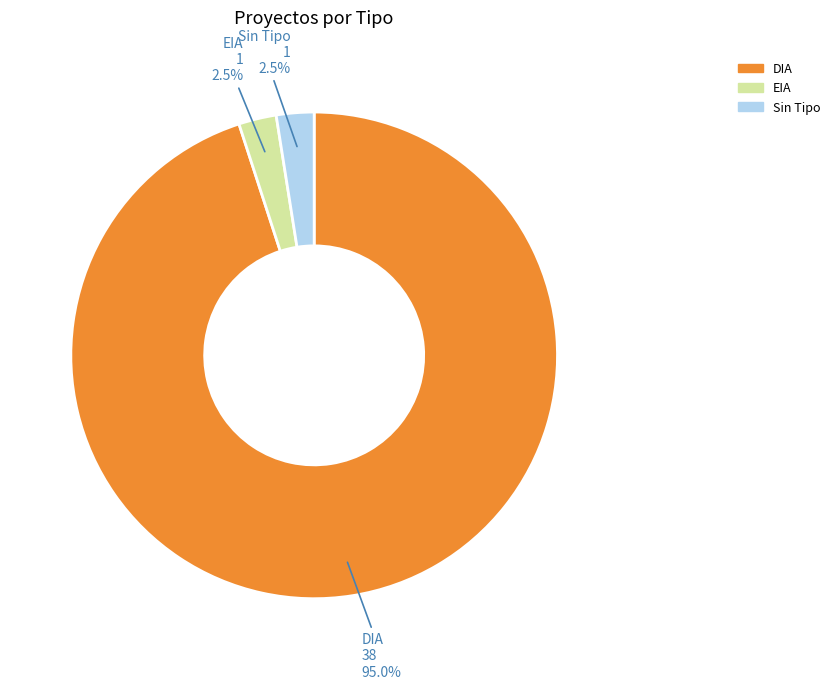

Is there any slice that represents more than half of the pie?

Yes